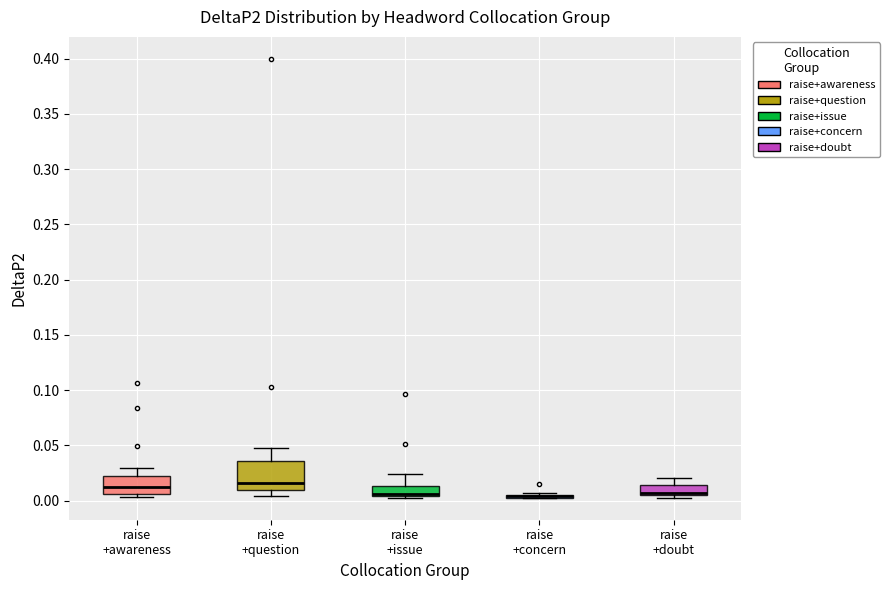

Comparing the boxes themselves (not the whiskers), which one is the tallest?

raise +question